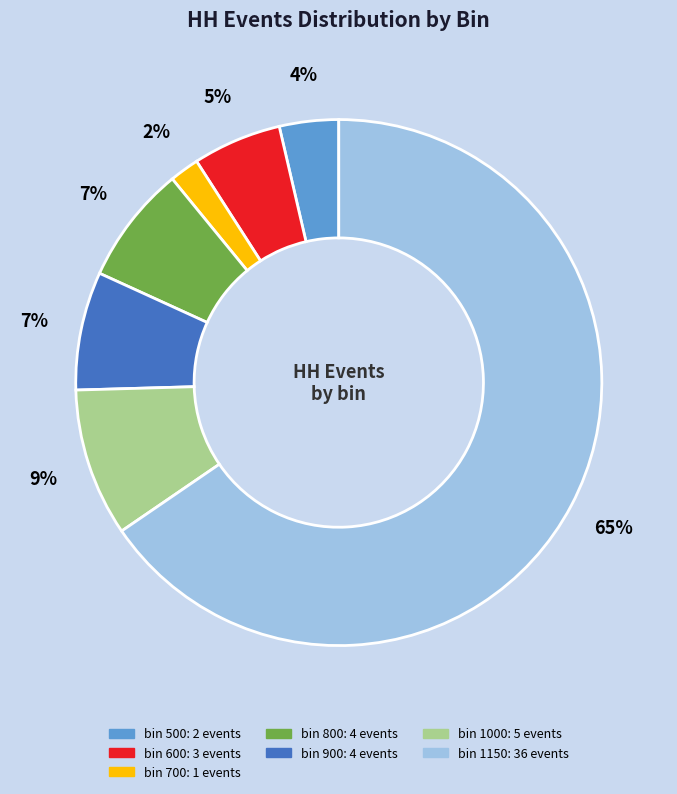

How many slices are in this pie chart?

7